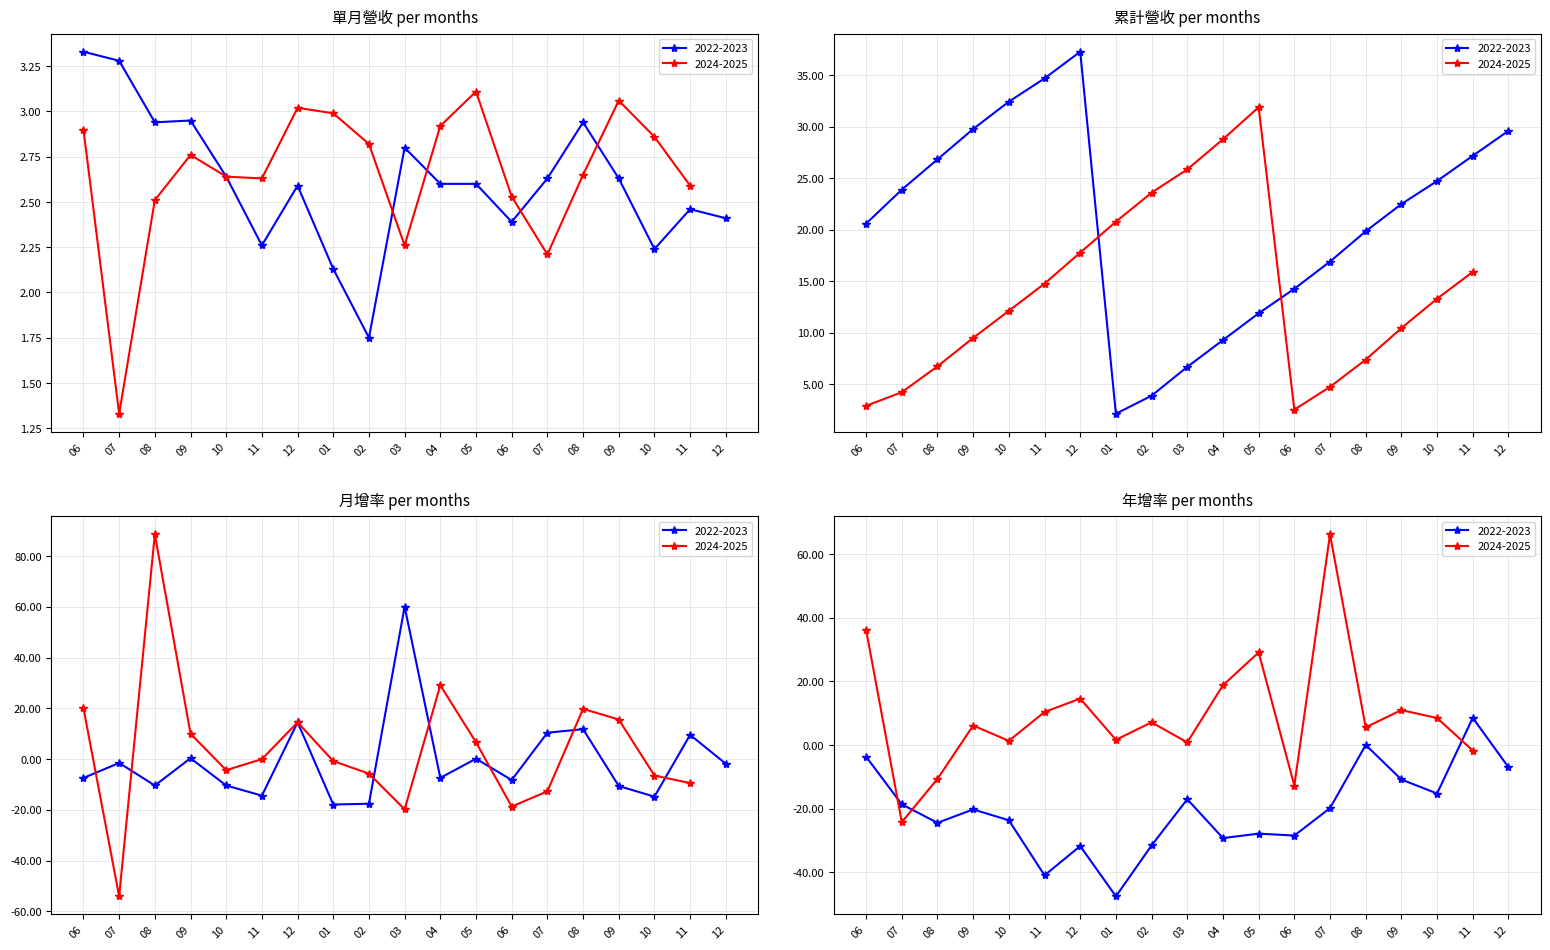

What is the sum of all 年增率(%) values?

-220.2